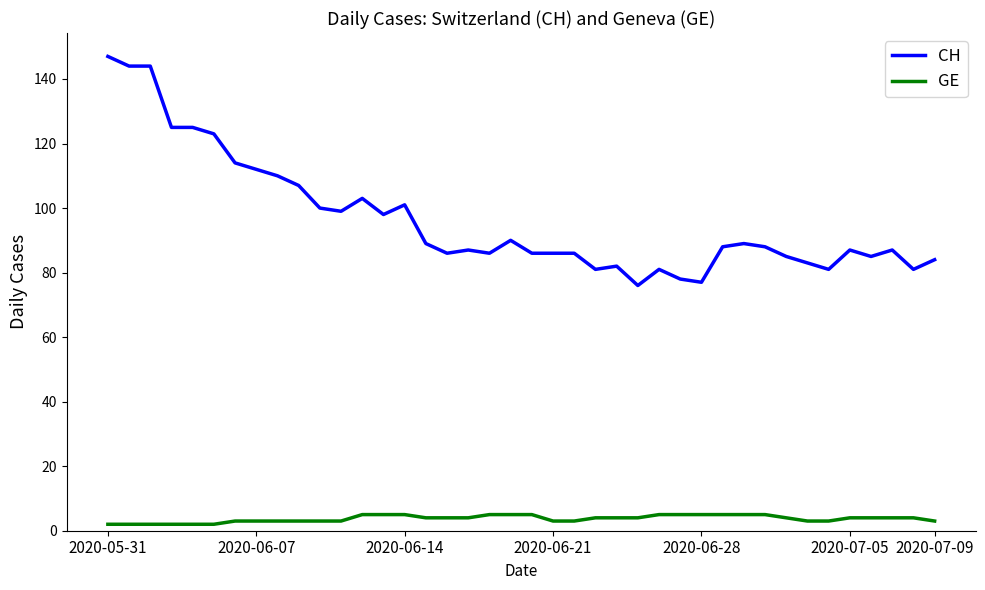

What are all the series names shown in the legend?

CH, GE